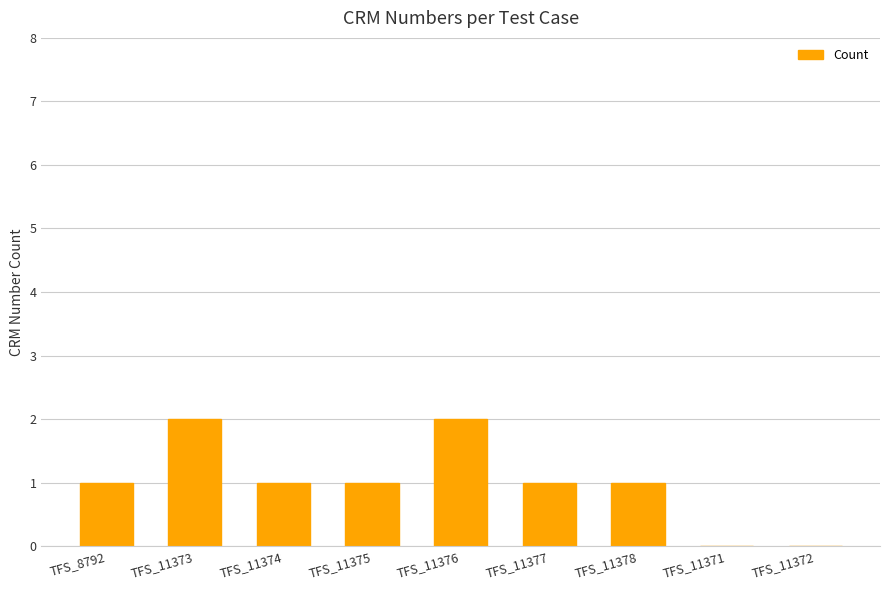

Approximately how many times larger is the value at TFS_11378 compared to TFS_11375?

1.0